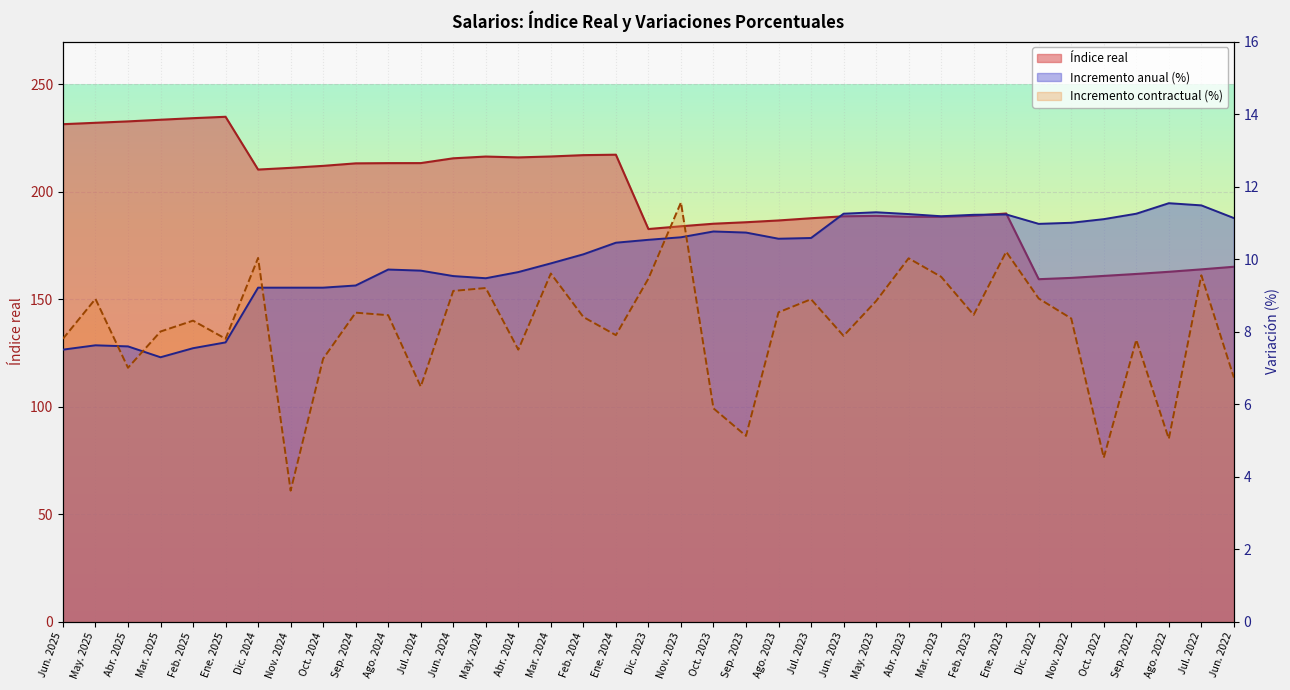

At how many categories does at least one series exceed 189?

19